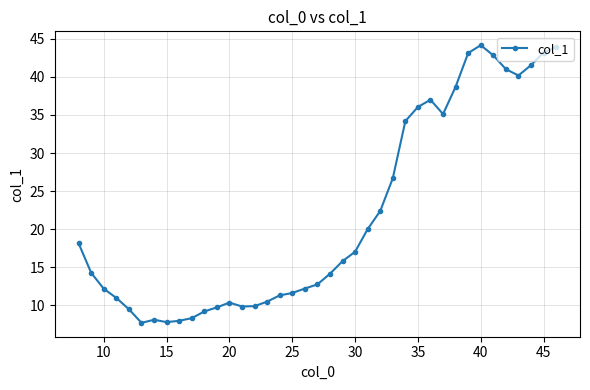

What is the sum of all values?

848.7